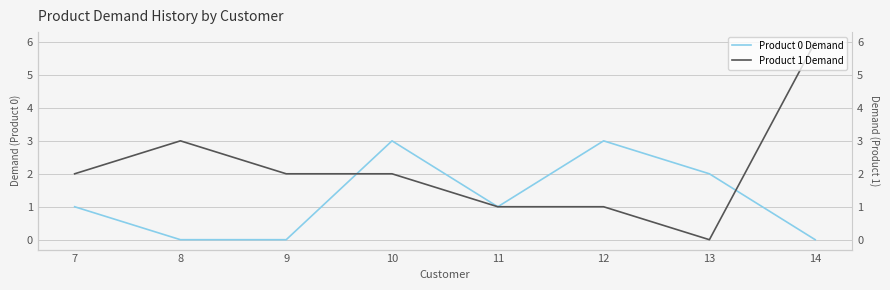

Reading right to left, extract all data points from this chart.

Product 0 Demand: 0	2	3	1	3	0	0	1
Product 1 Demand: 6	0	1	1	2	2	3	2